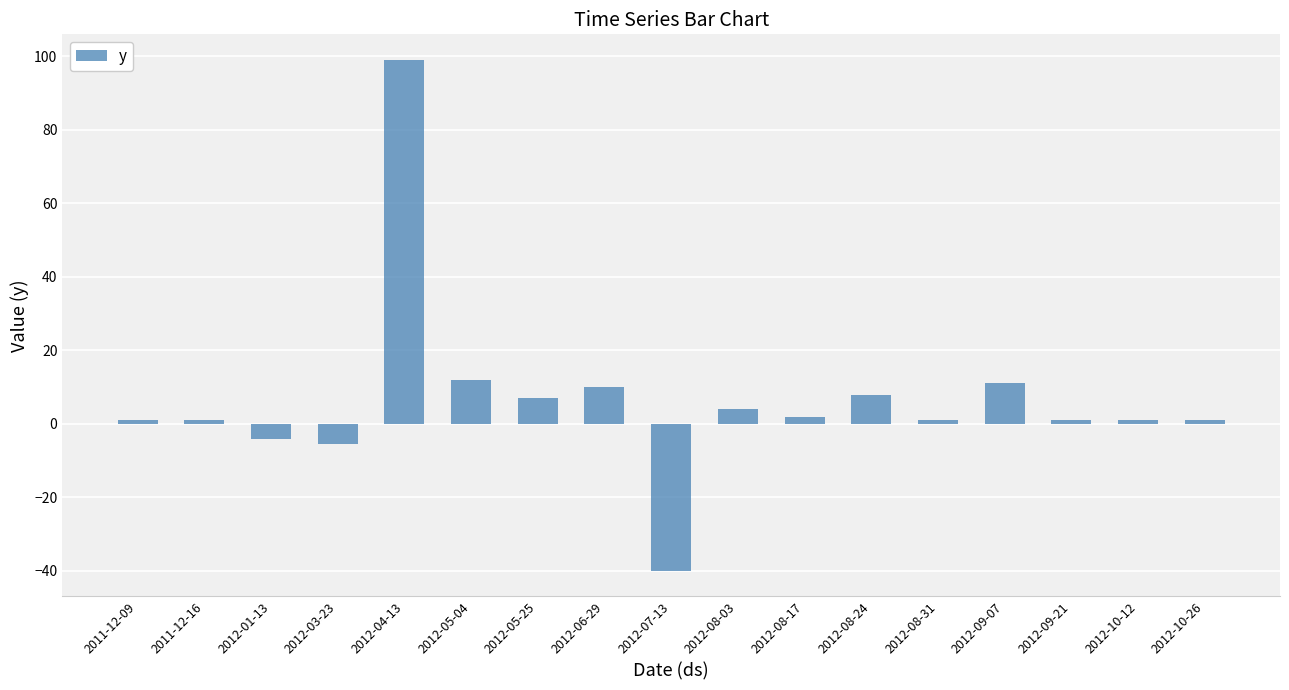

Does the chart contain any negative values?

Yes